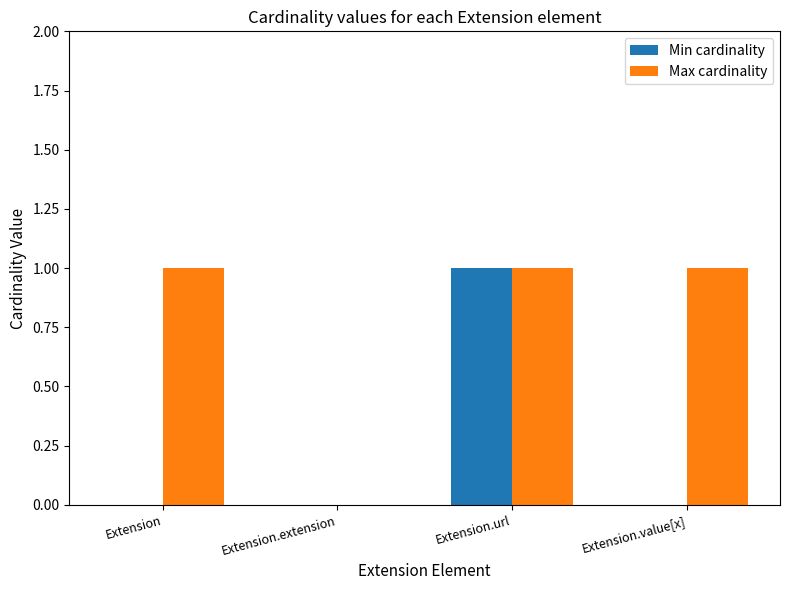

Which series has the largest total across all categories?

Max cardinality